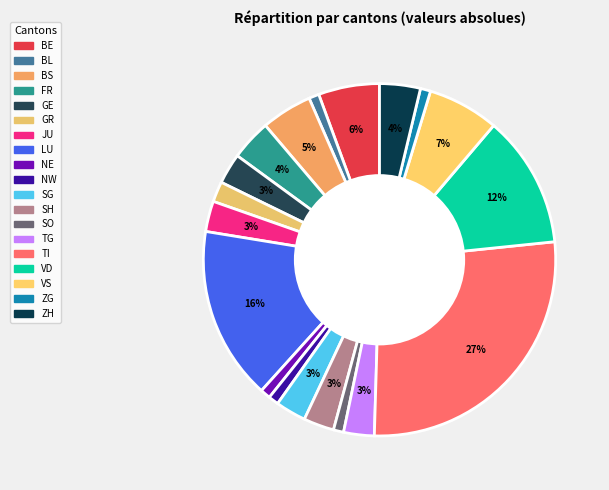

Does any single category account for the majority?

No